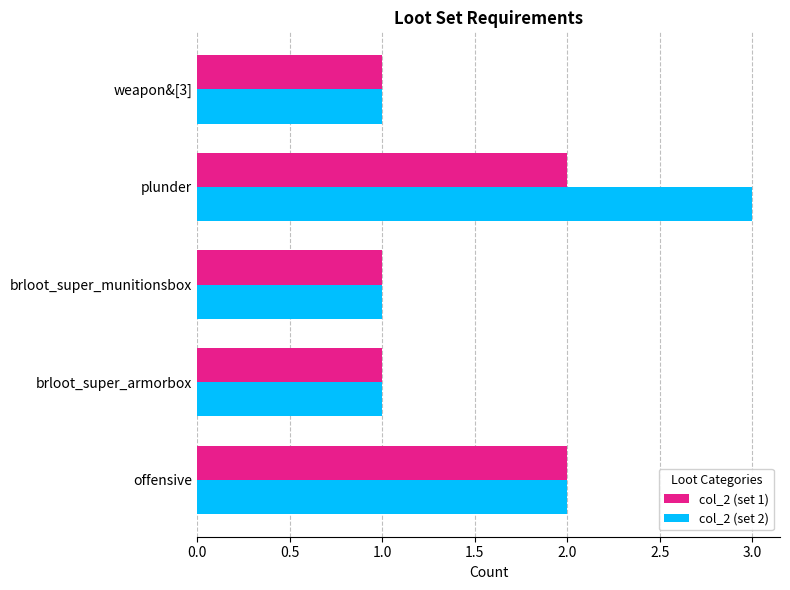

Which series has the largest total across all categories?

col_2 (set 2)